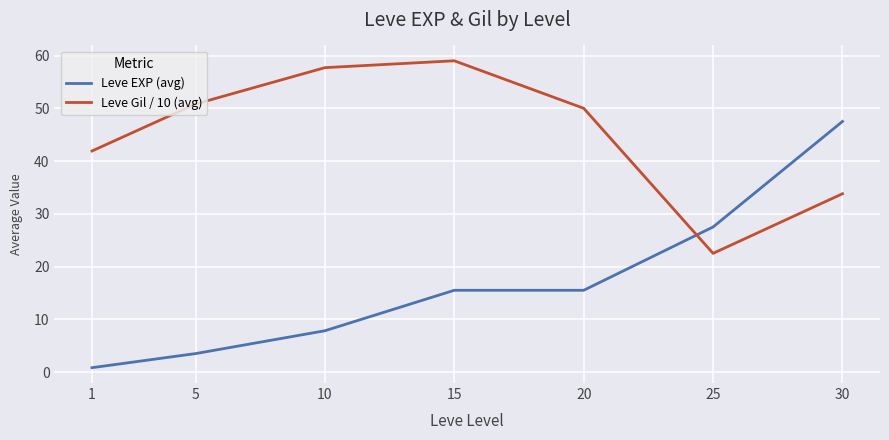

What is the sum of the Leve Gil / 10 (avg) values at 20 and 5?

100.8